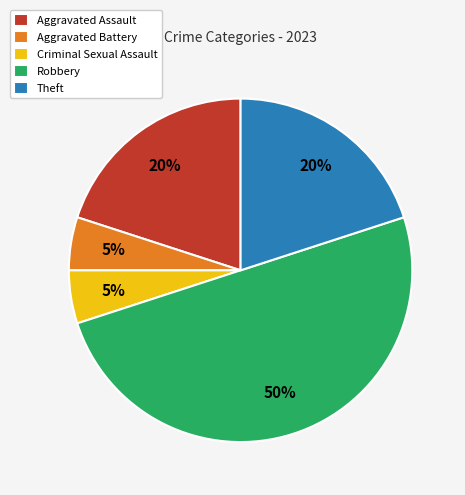

Does Aggravated Assault represent more than half of the total?

No